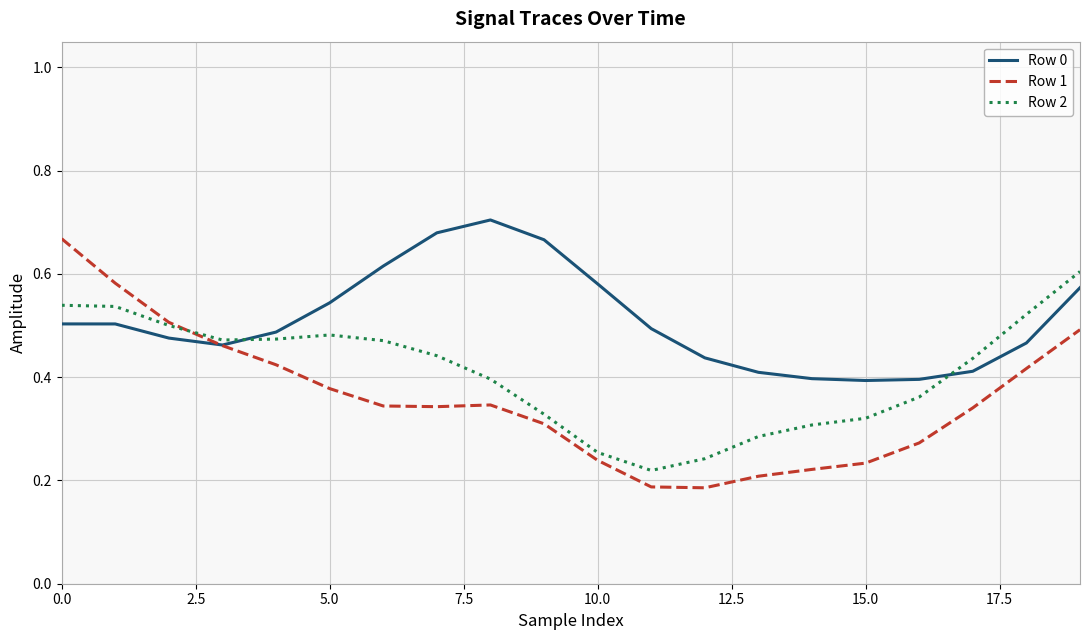

How many distinct data groups are displayed?

3